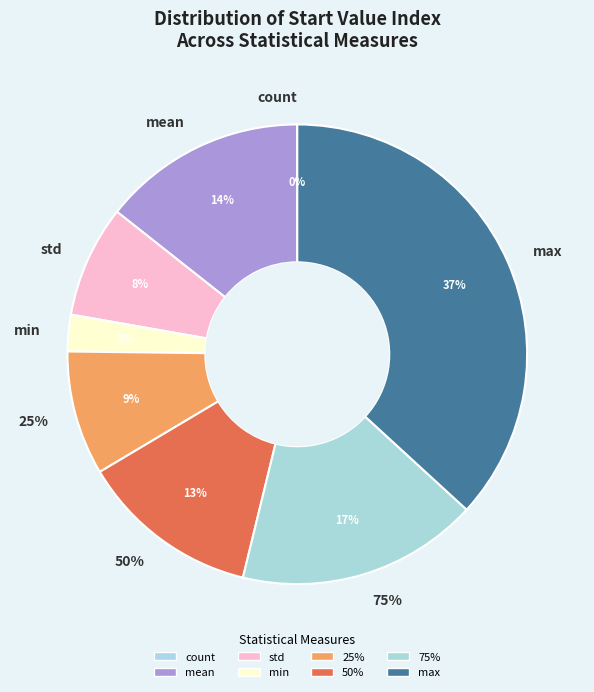

Count the number of slices in the pie.

8